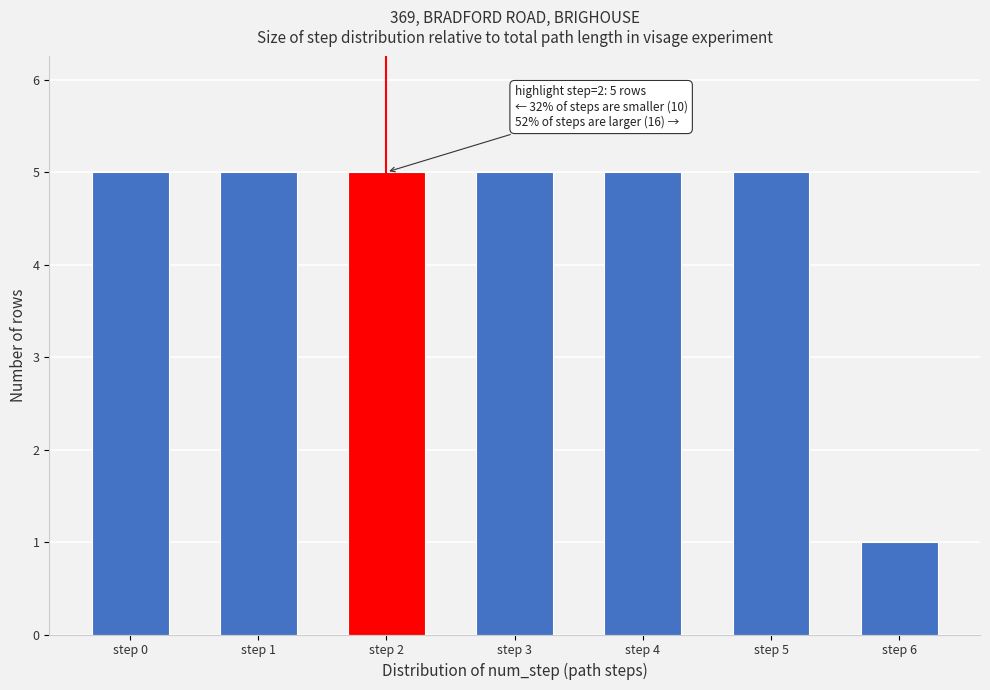

Reading right to left, list all the values displayed in this chart.

step 6=1	step 5=5	step 4=5	step 3=5	step 2=5	step 1=5	step 0=5